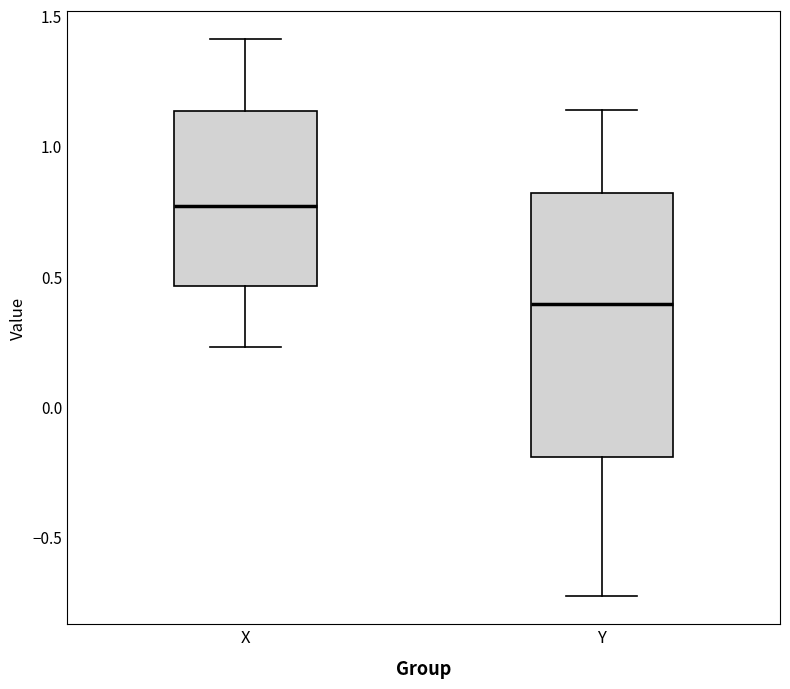

Reading left to right, read every box against the y-axis: the position of its median line, the range the box covers, and the ends of its whiskers. The values are not printed on the chart, so give them approximately, as read against the axis.

X: median 0.75, box 0.45 to 1.15, whiskers 0.25 to 1.40
Y: median 0.40, box -0.20 to 0.80, whiskers -0.75 to 1.15